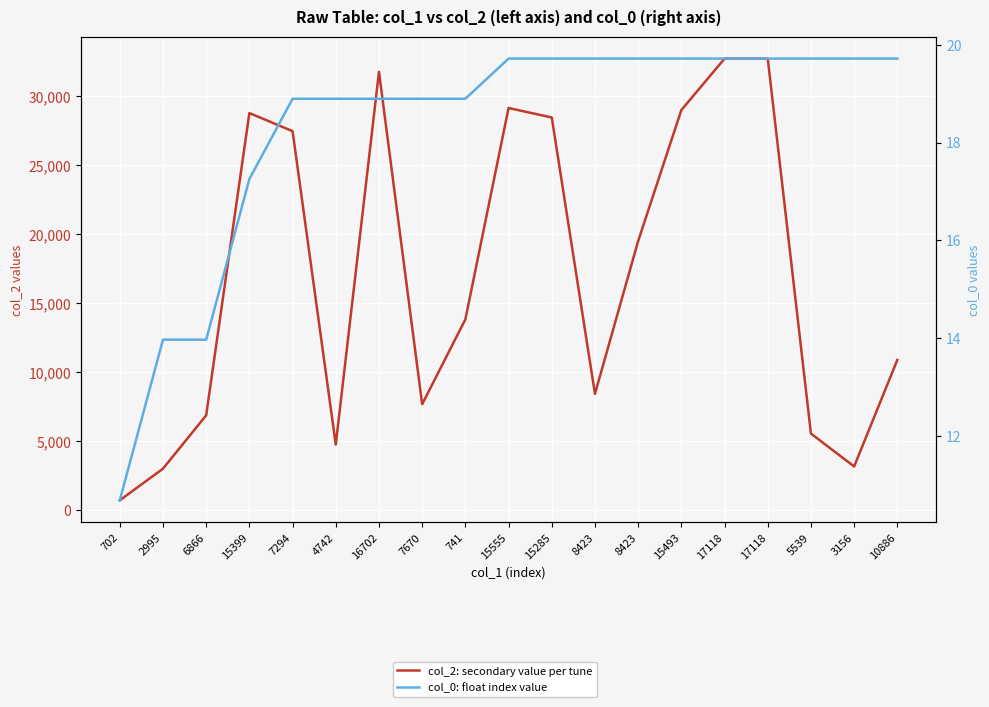

What are all the series names shown in the legend?

col_2: secondary value per tune, col_0: float index value